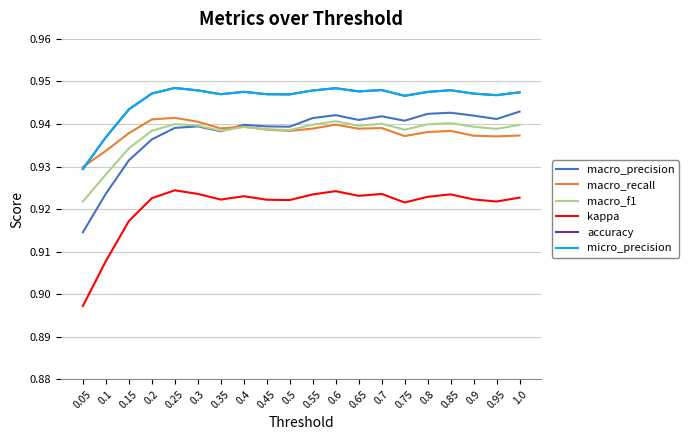

How many interior local valleys does the macro_f1 series have?

5